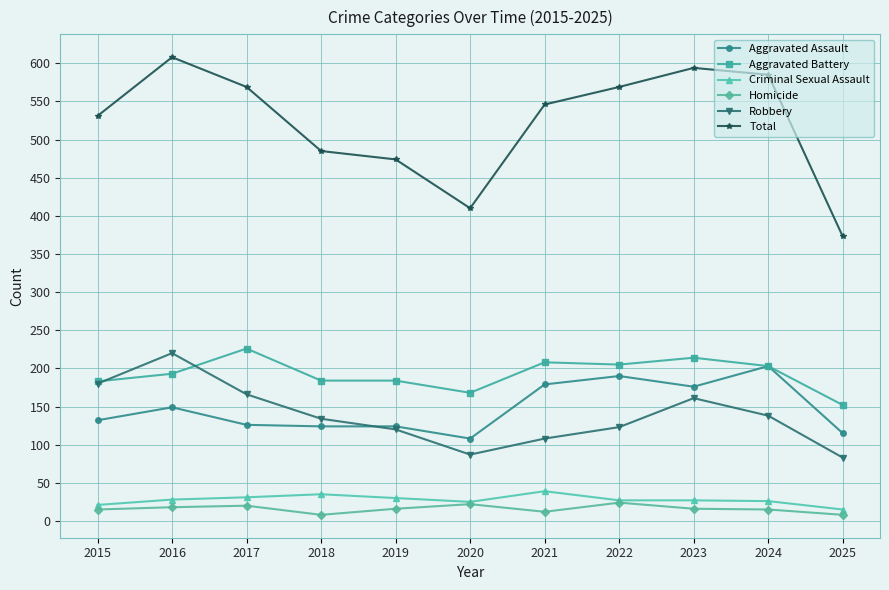

How many series are shown in this chart?

6